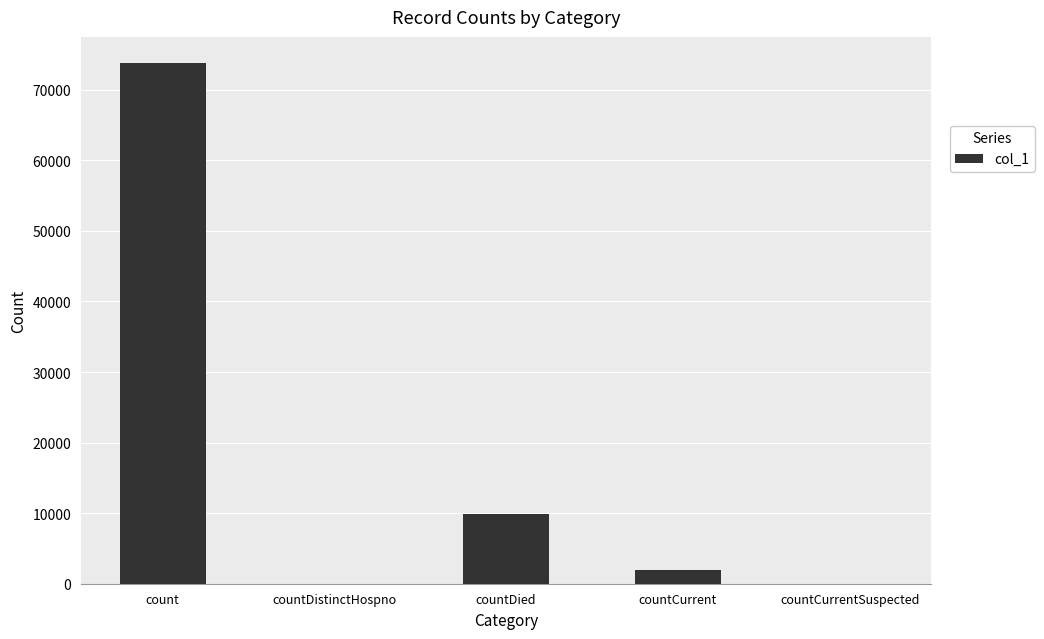

At which label does the data first exceed 1955?

count